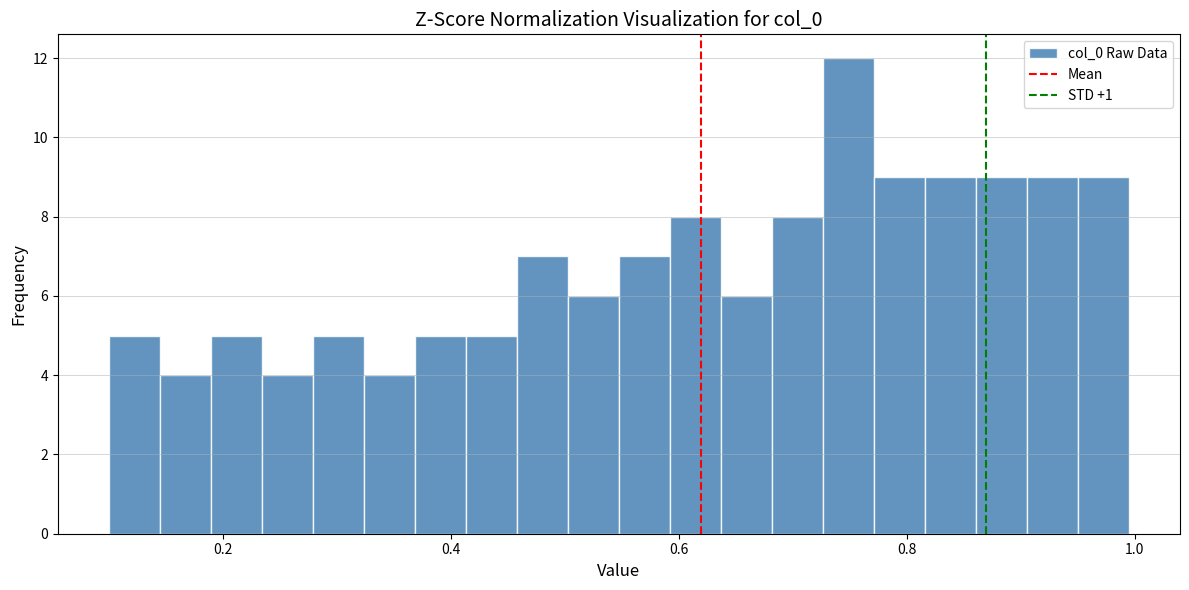

Read against the x-axis, roughly where is the centre of the tallest bar?

0.74